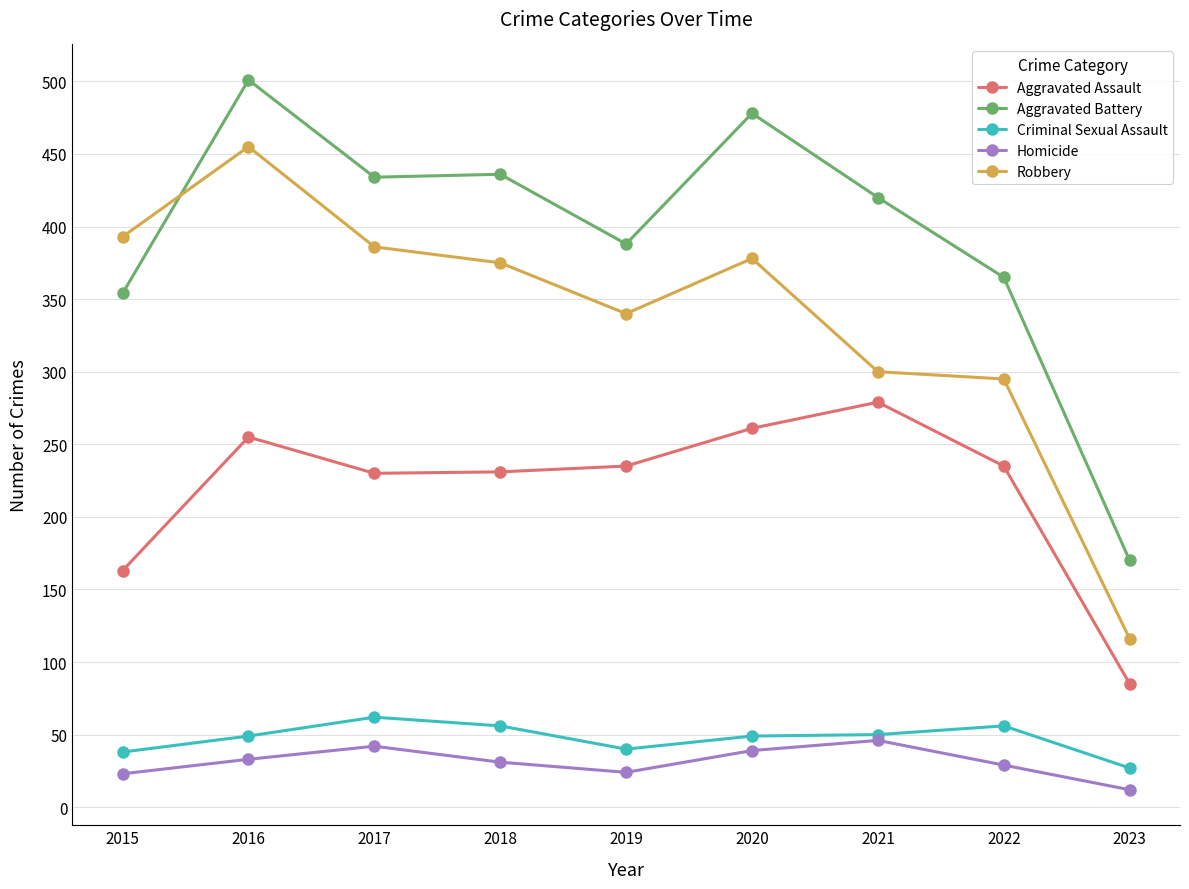

True or false: Aggravated Assault has a value of 159 at 2019.

False